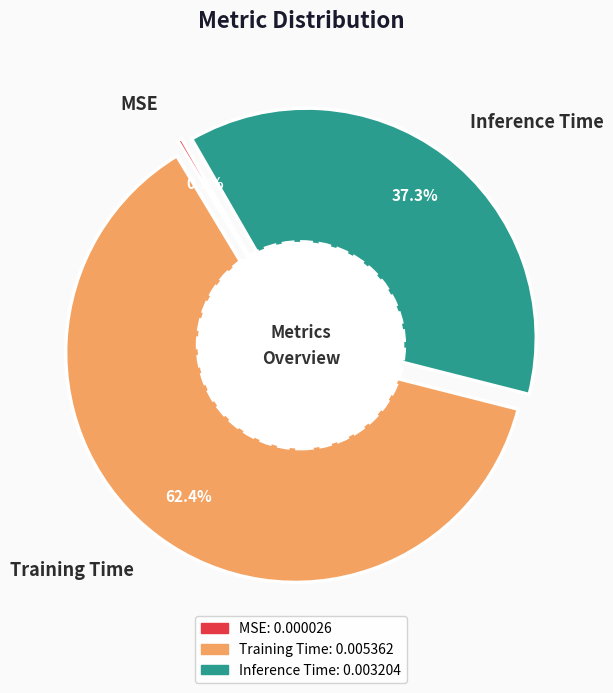

To the nearest percent, what is the average slice percentage?

33%